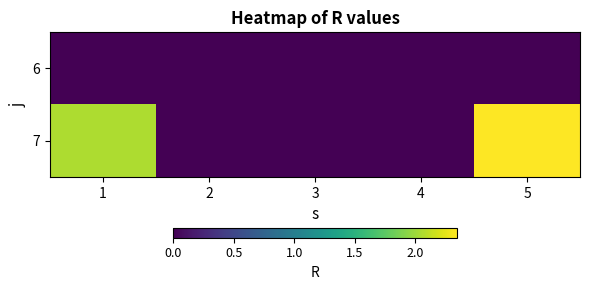

Between 5 and 3, which is larger?

5